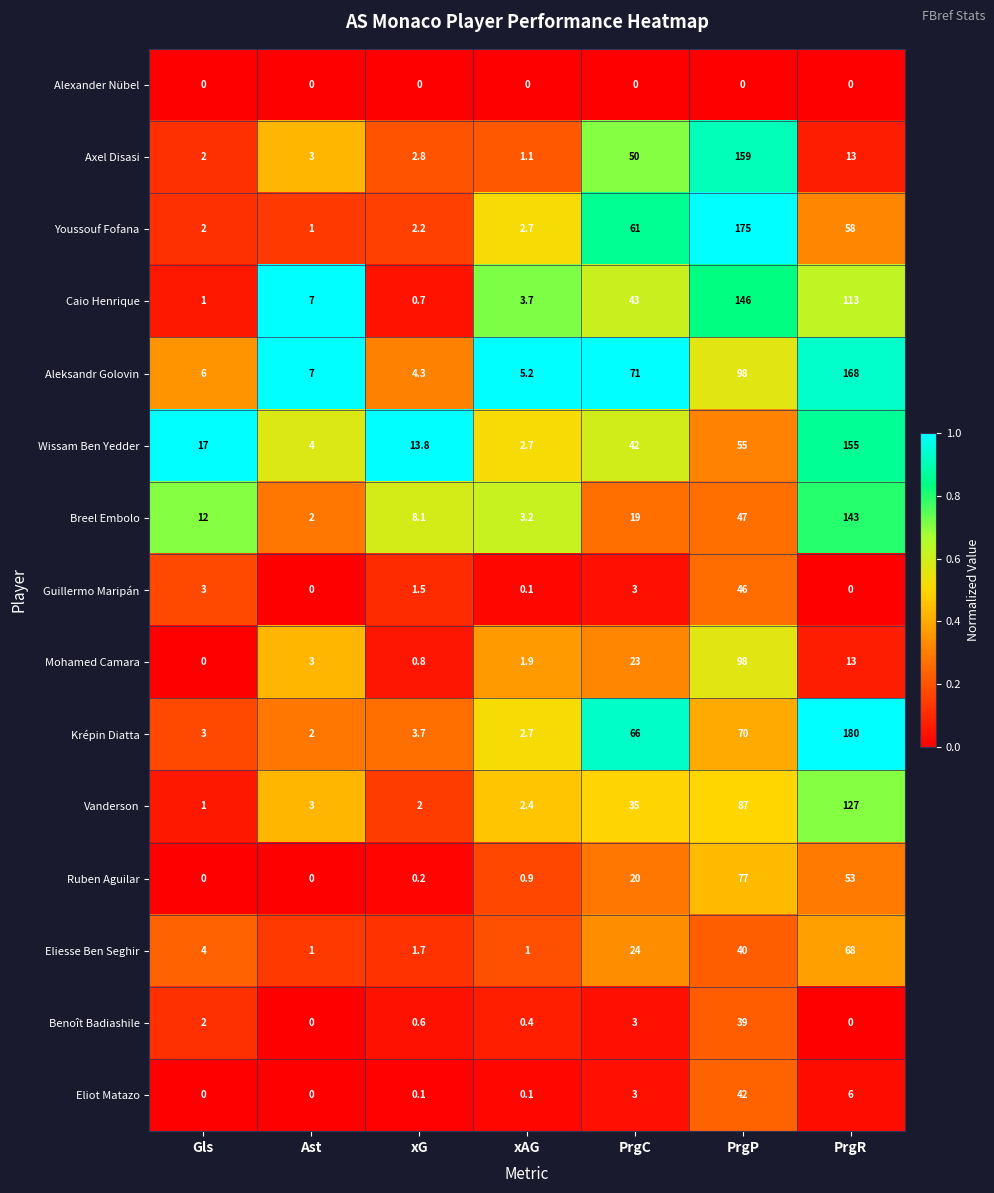

Between Gls and xAG, which series saw the biggest shift?

Wissam Ben Yedder